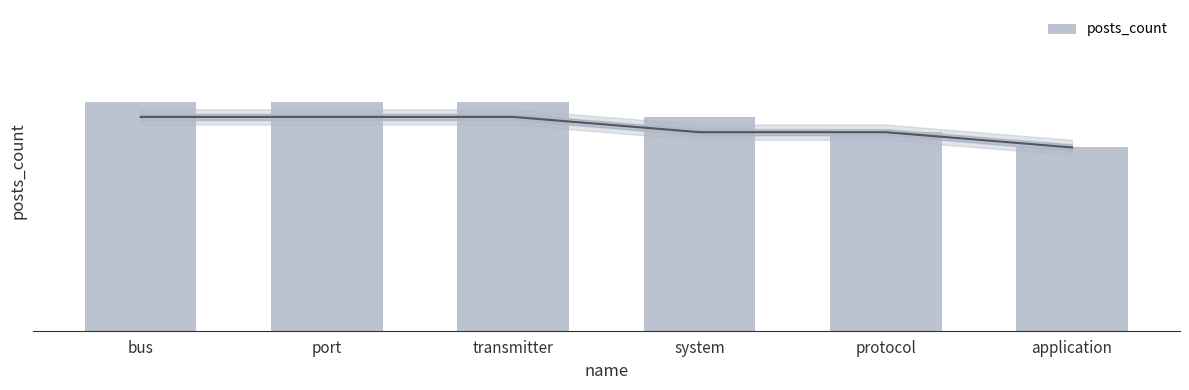

Approximately how many times larger is the value at transmitter compared to bus?

1.0